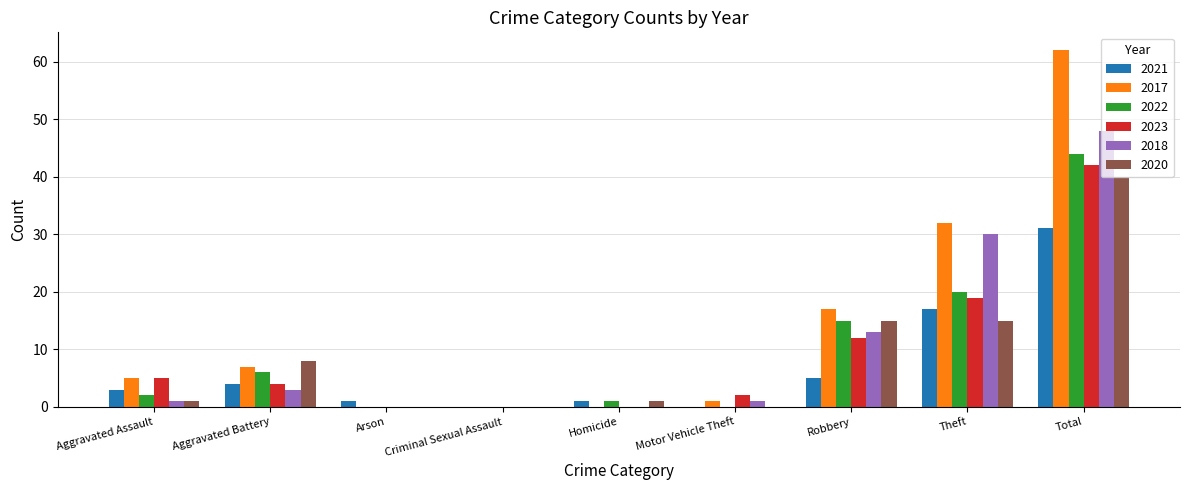

Is it true that 2017 equals 32 at Theft?

True